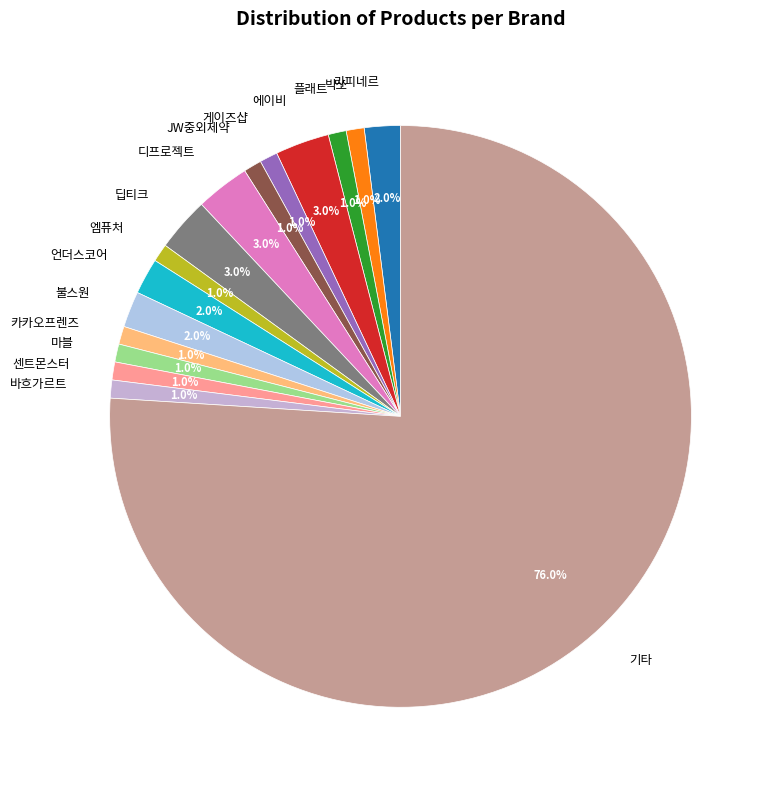

What is the majority slice?

기타